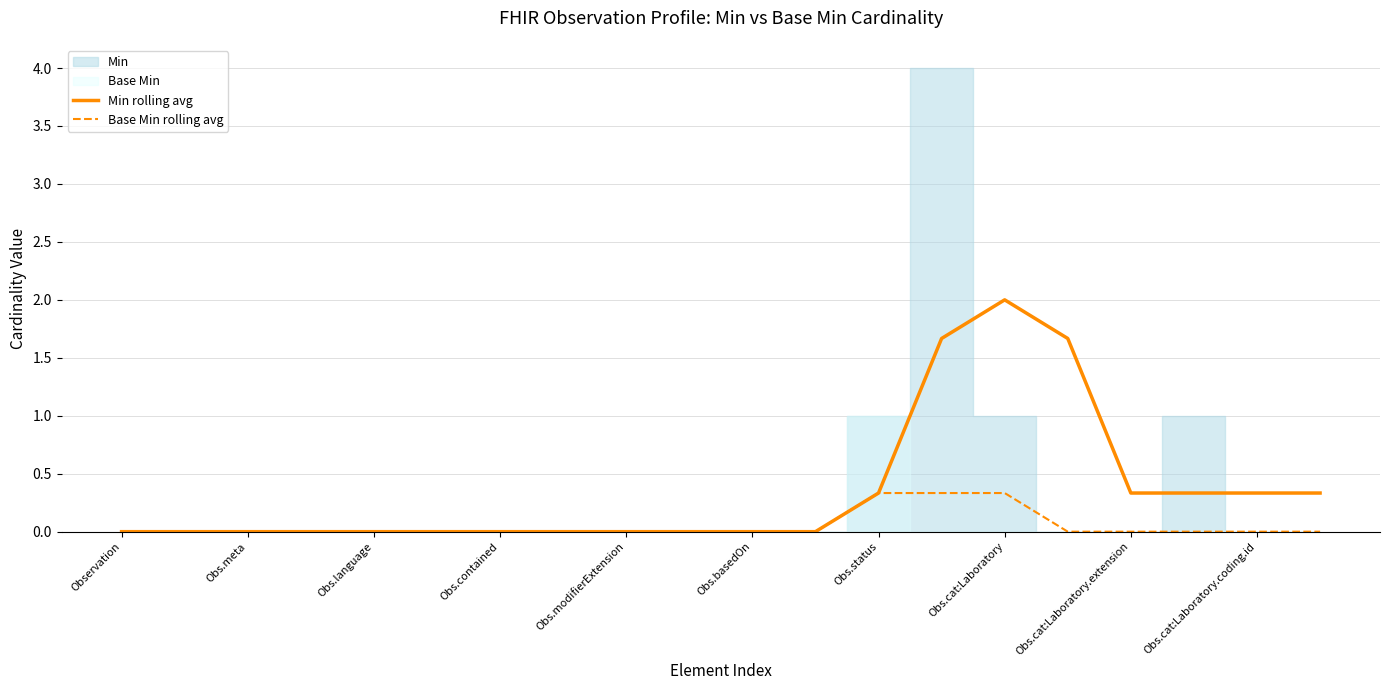

What is the highest value of the Min rolling avg series?

2.0